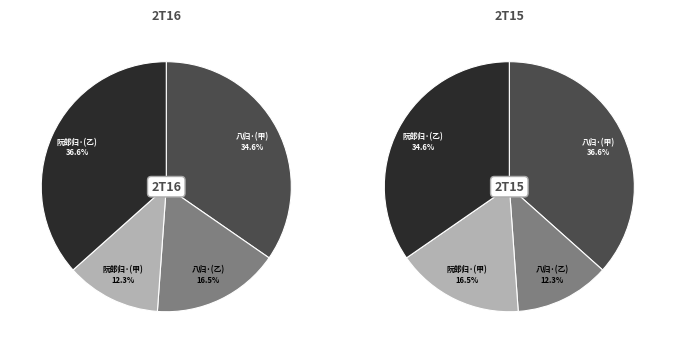

Combined, do 阮郎归 除夕立春梦中得三四两句，因足成之 and 阮郎归·除夕立春梦中得三四两句，因足成之 account for over 50%?

No